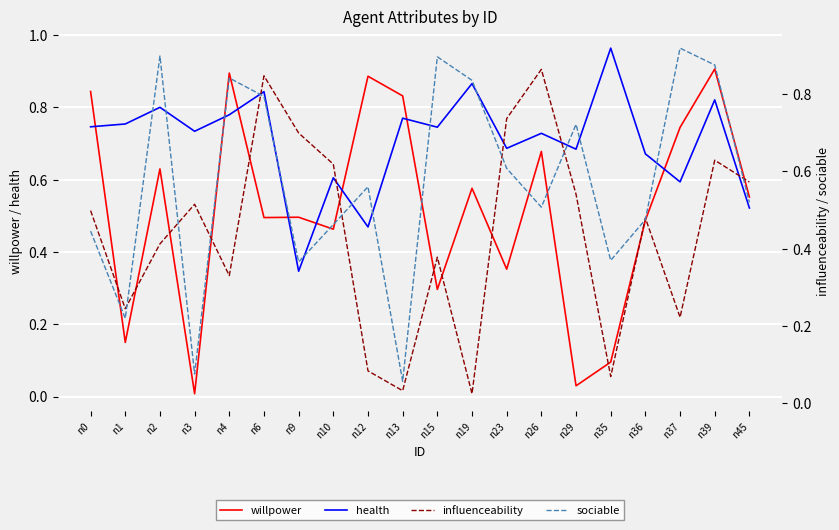

True or false: sociable and health intersect in this chart.

True